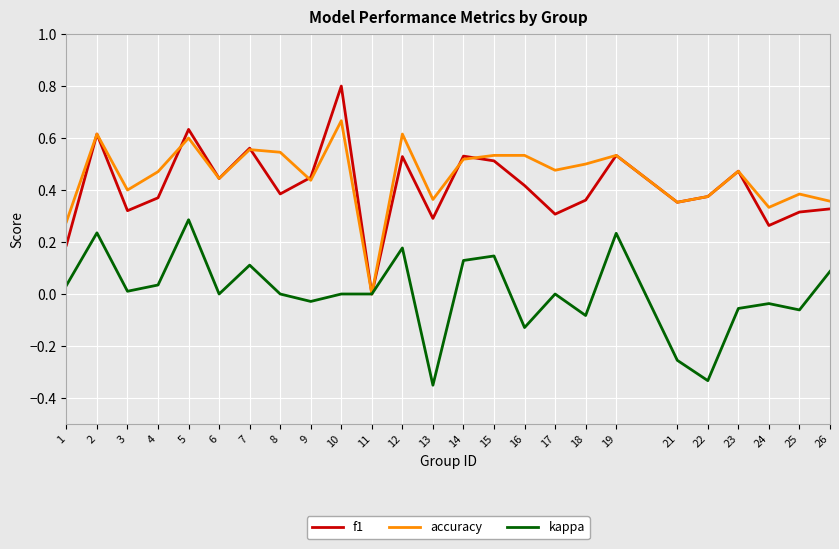

Is the value of f1 at 10 greater than the value of kappa at 11?

Yes